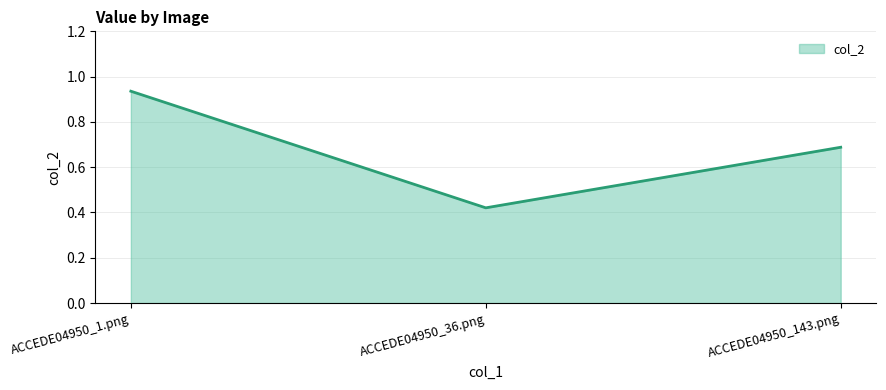

What position from the left is ACCEDE04950_143.png?

3